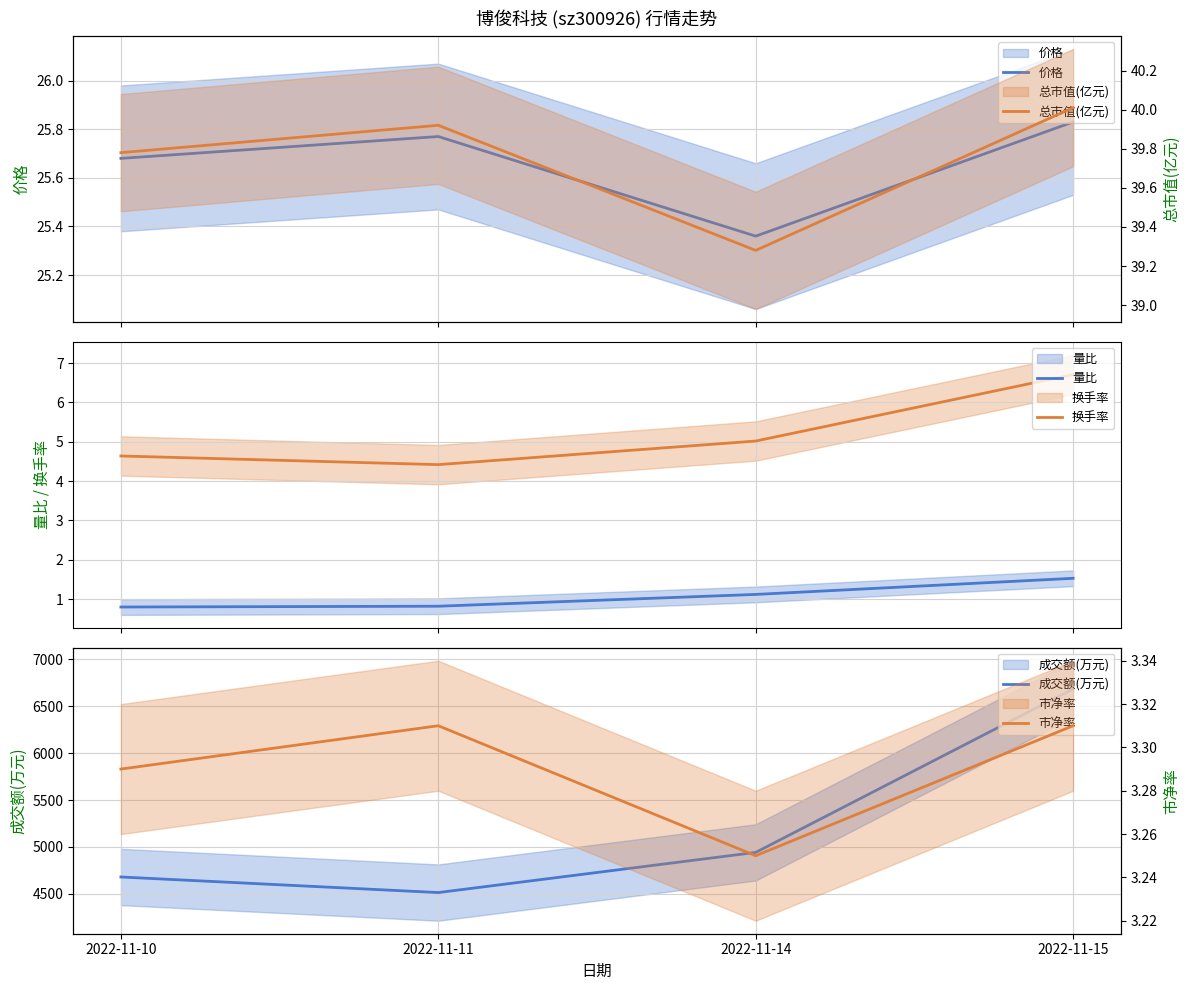

The value of 量比 at 2022-11-11 is 0.8. True or false?

True